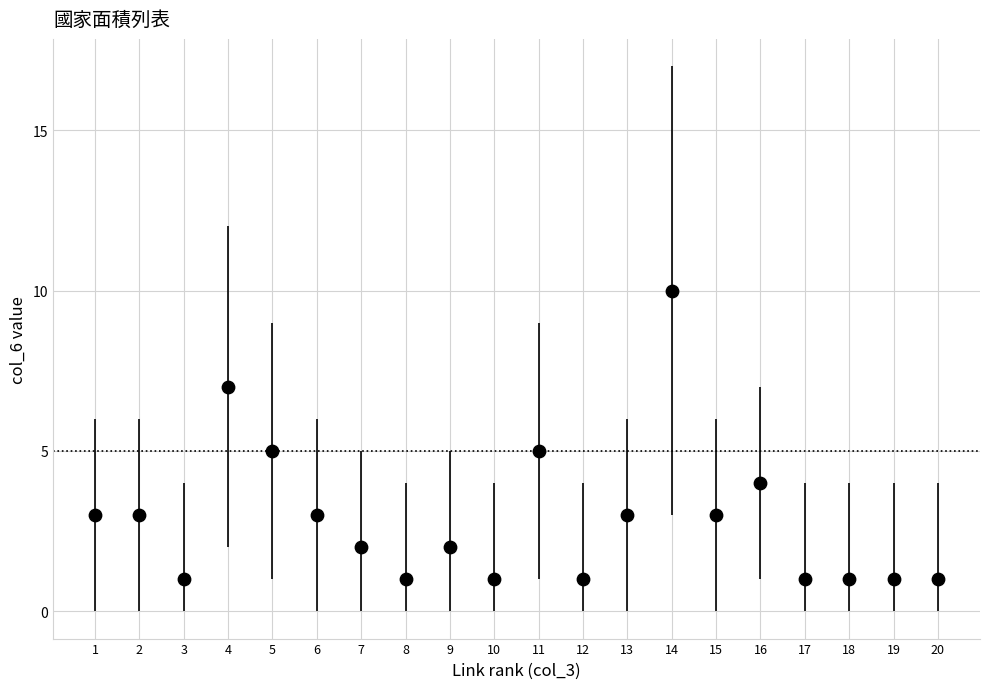

What is the range of X values (max minus min)?

19